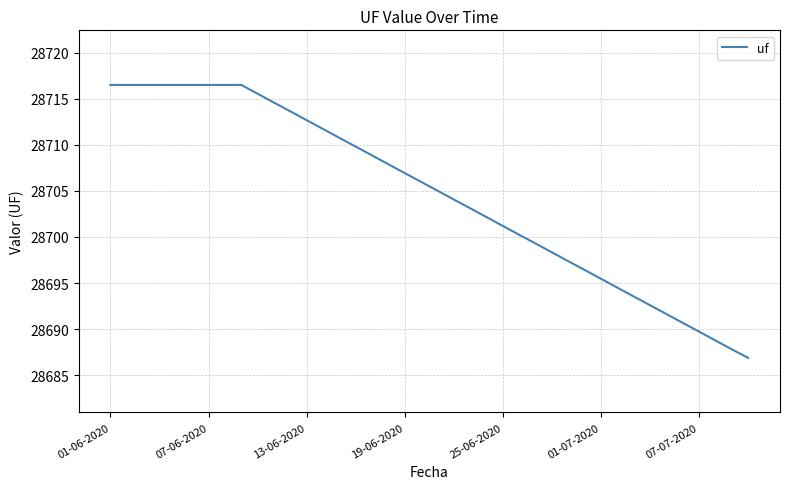

Is this an area chart (filled region under the line)?

No